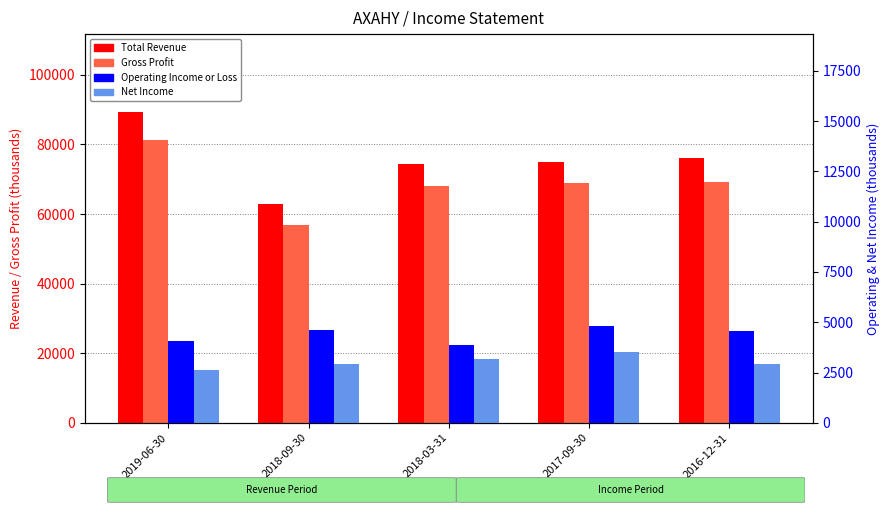

Which series has the largest total across all categories?

Total Revenue